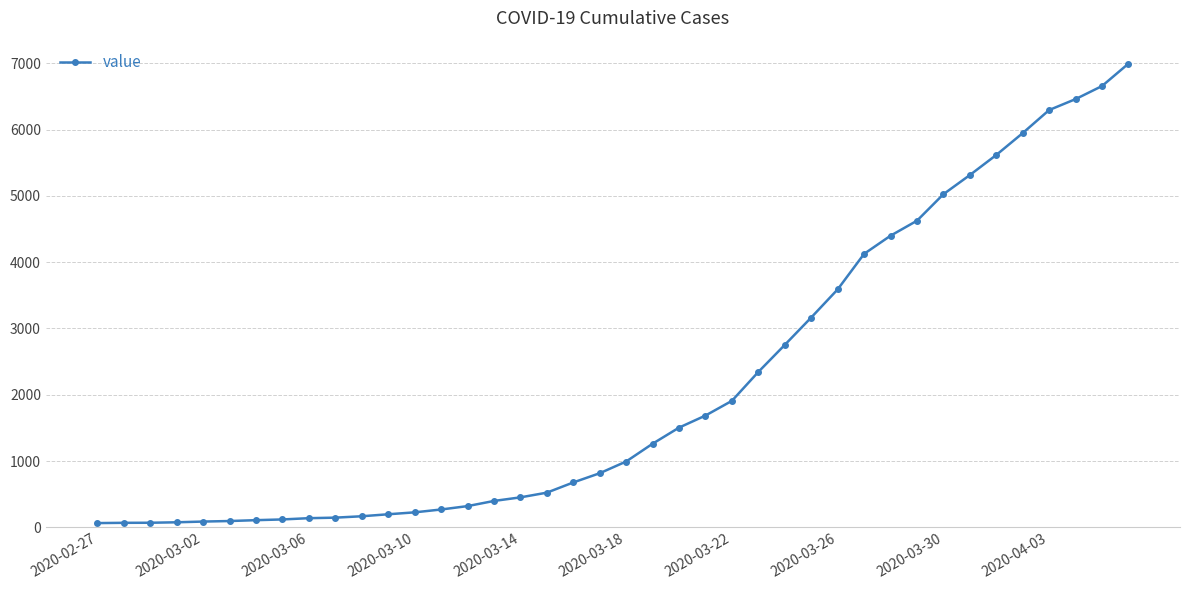

What is the difference between the maximum and second lowest values?

6927